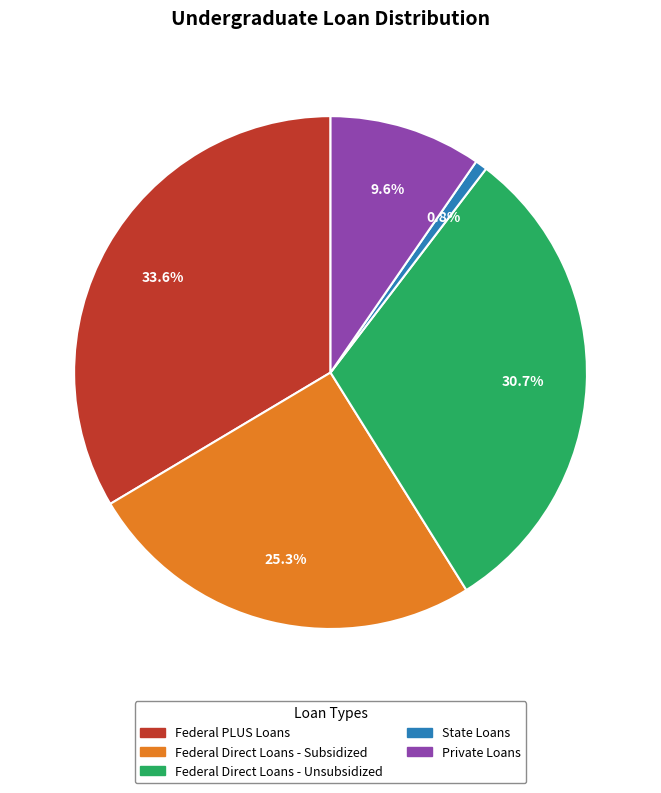

Is there a majority slice in this chart?

No